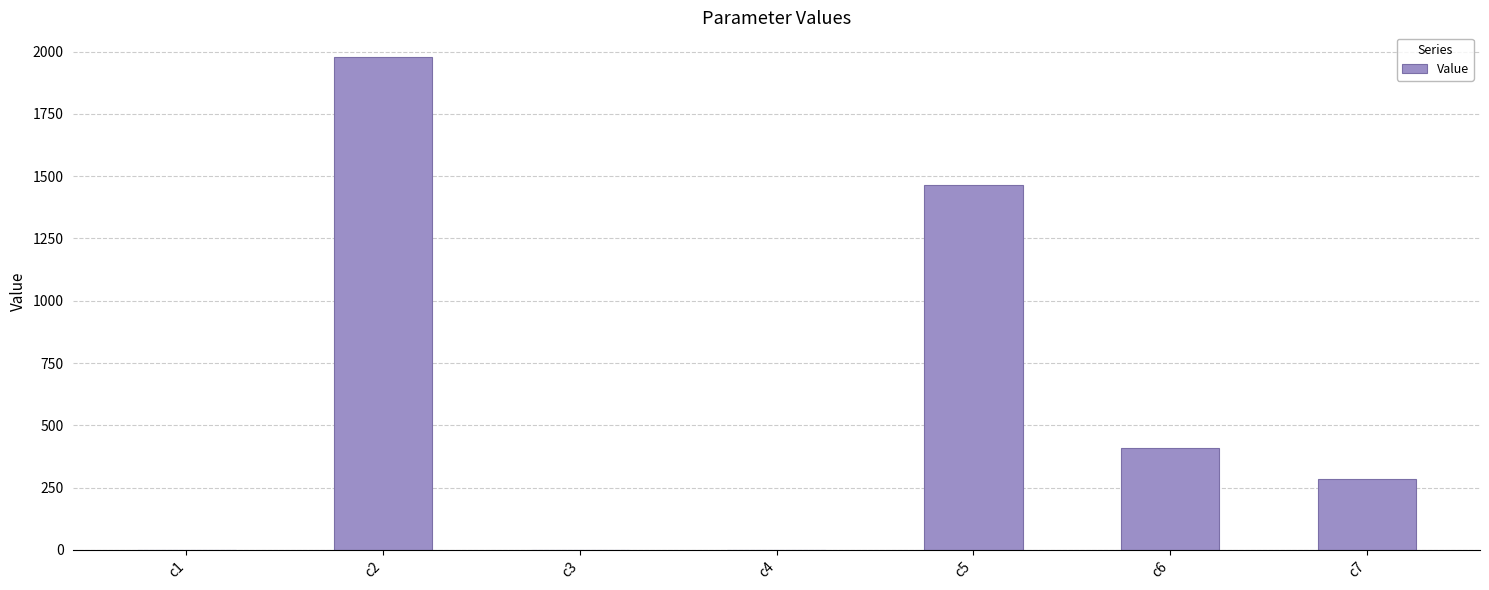

How many data points are above 285?

4